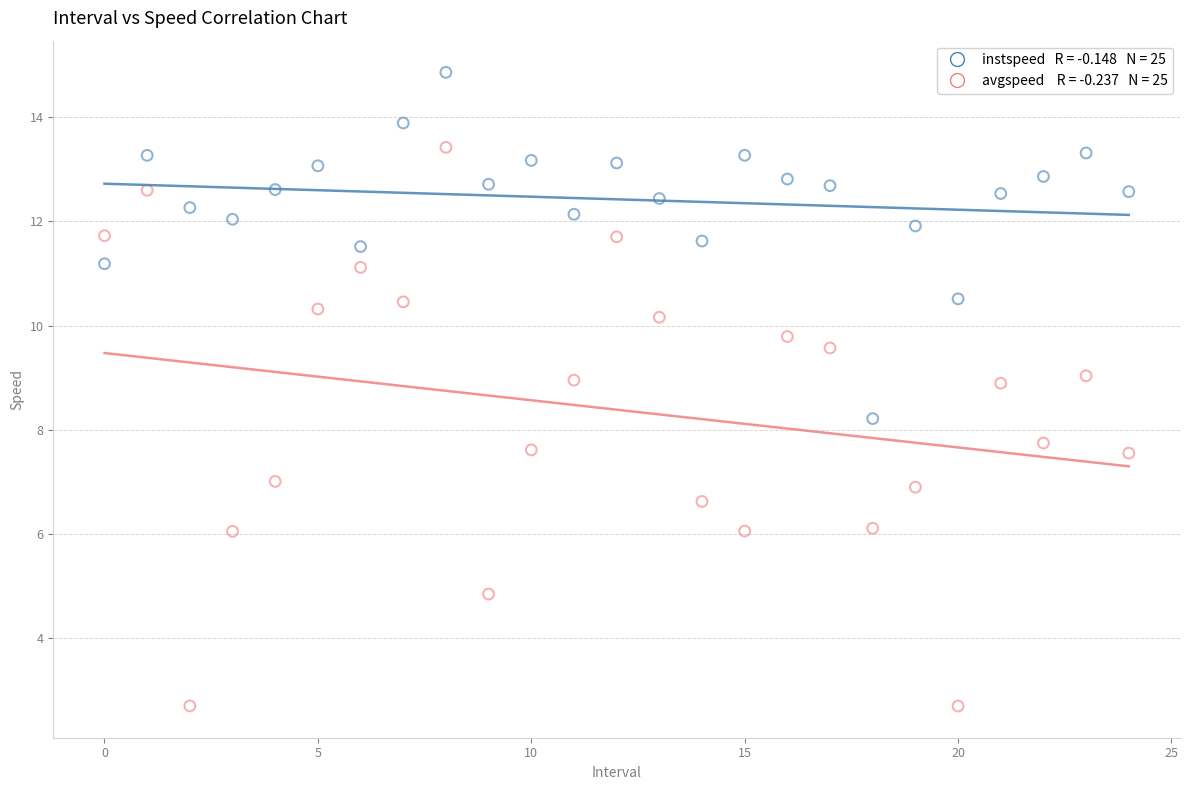

Across all data points, what is the range of Y values (max minus min)?

12.2